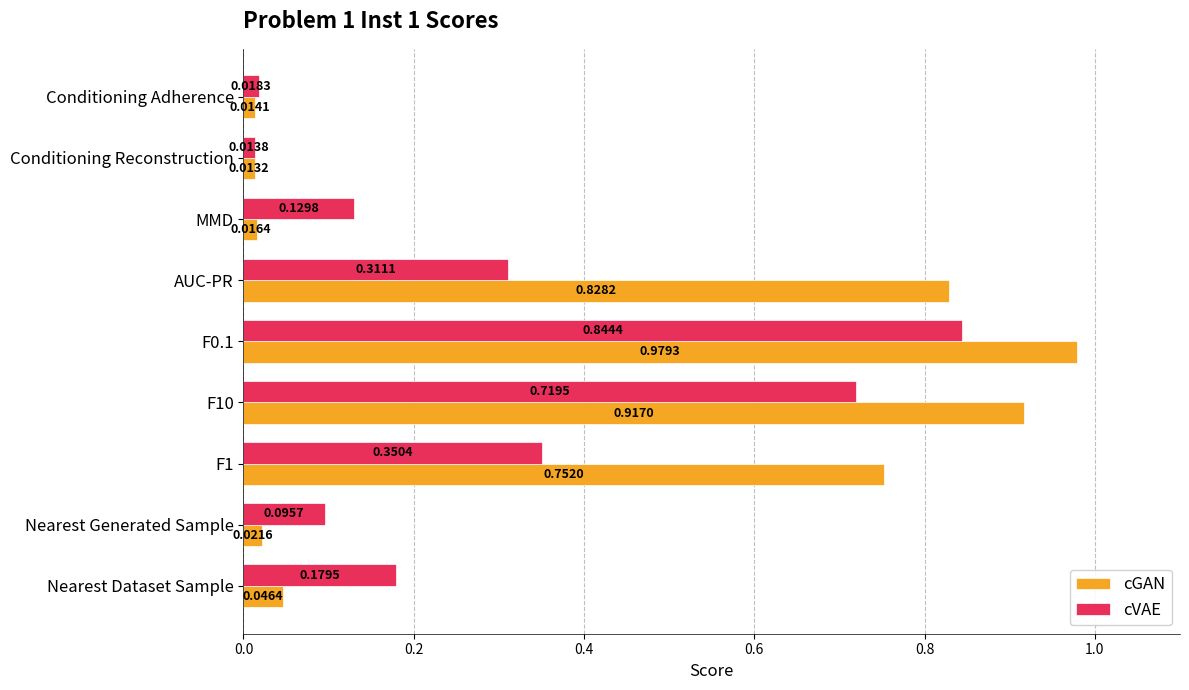

At which label is cVAE closest to 0?

Conditioning Reconstruction